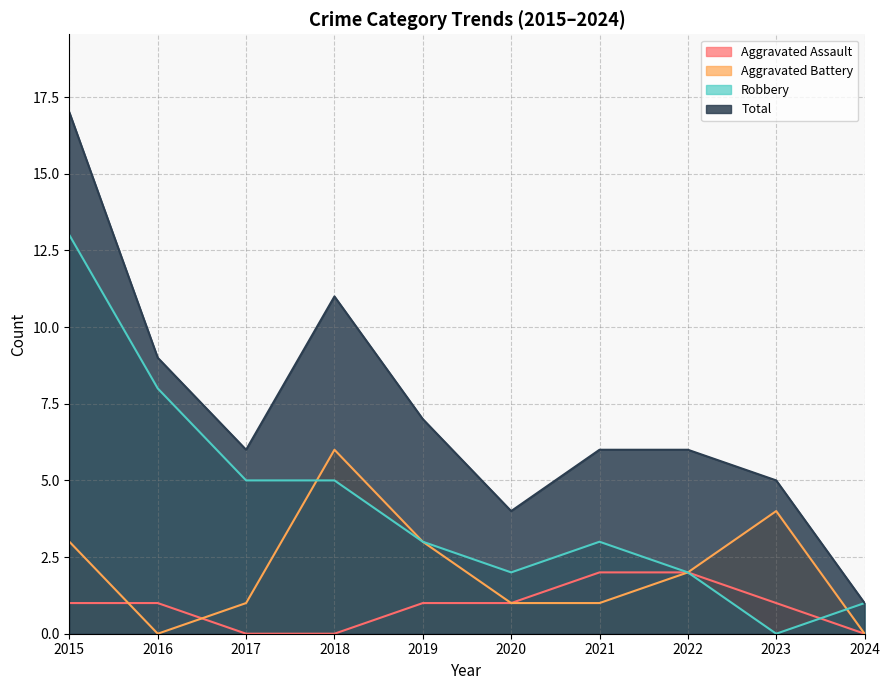

Reading left to right, extract all data points from this chart.

Aggravated Assault: 1	1	0	0	1	1	2	2	1	0
Aggravated Battery: 3	0	1	6	3	1	1	2	4	0
Robbery: 13	8	5	5	3	2	3	2	0	1
Total: 17	9	6	11	7	4	6	6	5	1